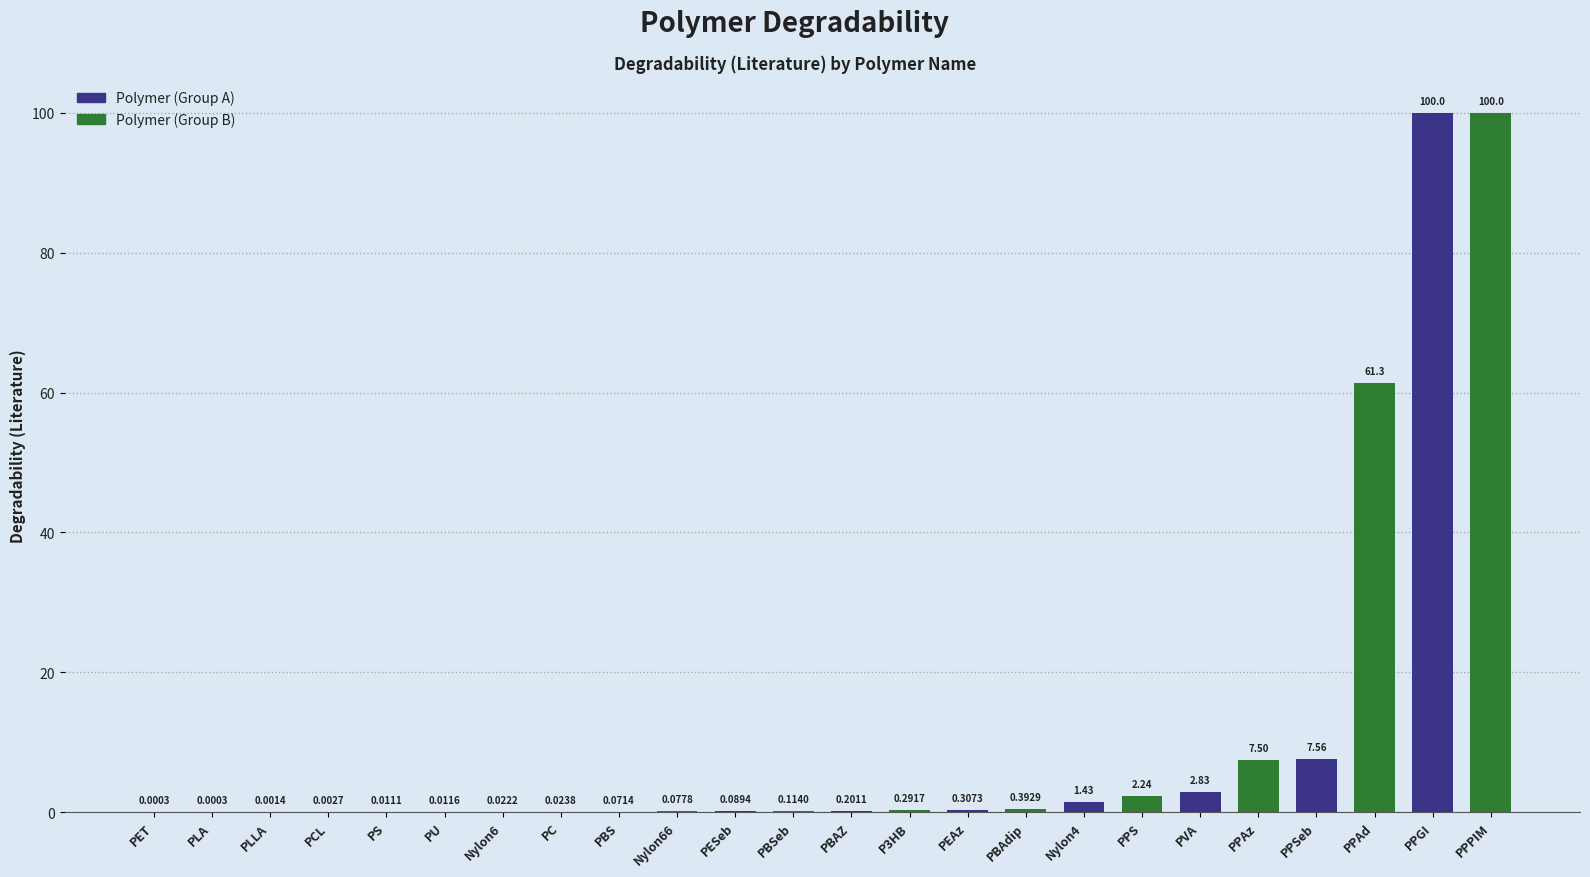

What is the average value?

11.9